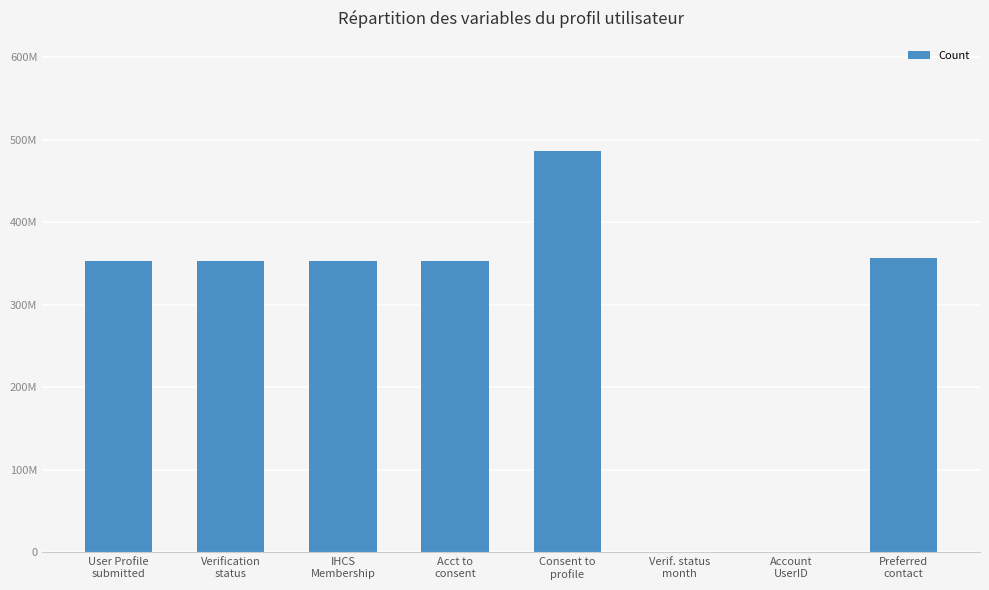

The value at IHCS
Membership is 489212520. True or false?

False